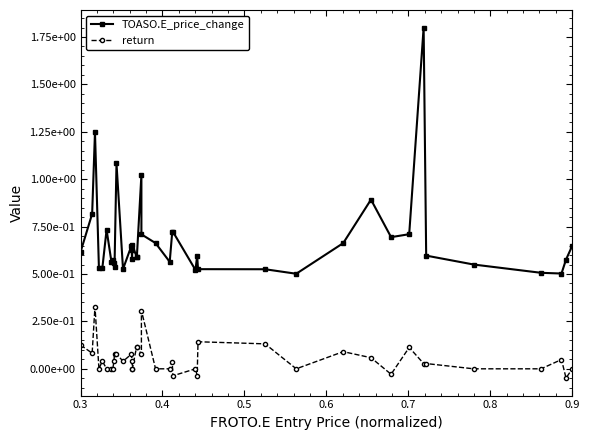

In TOASO.E_price_change, how many points are higher than both neighbors (excluding endpoints)?

10